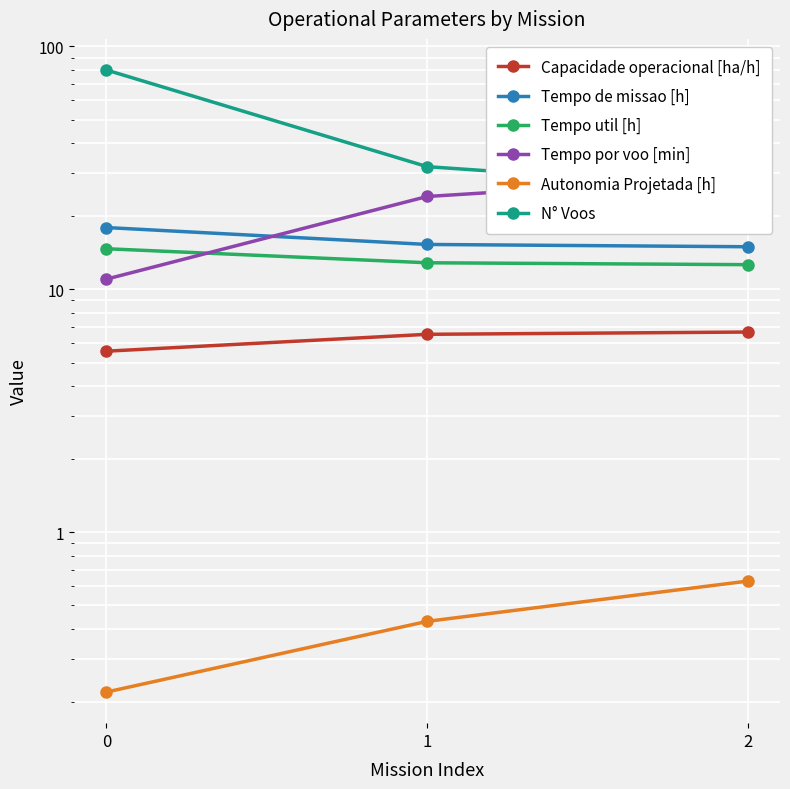

What is the difference between the N° Voos values at 2 and 1?

6.0